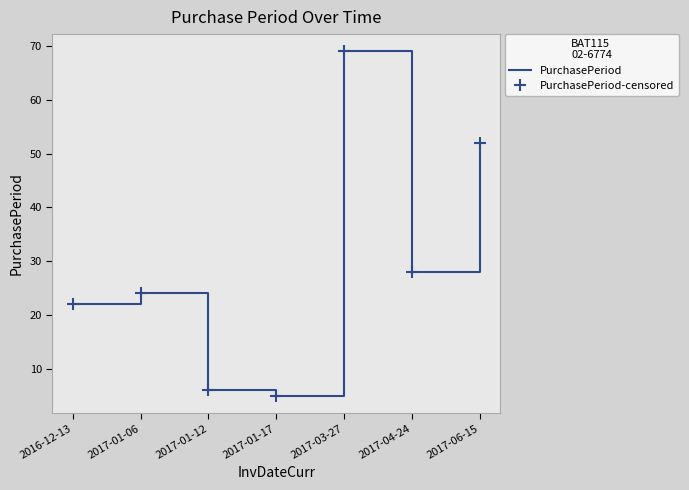

Rank the series at 2017-03-27 from highest to lowest value.

PurchasePeriod, PurchasePeriod-censored